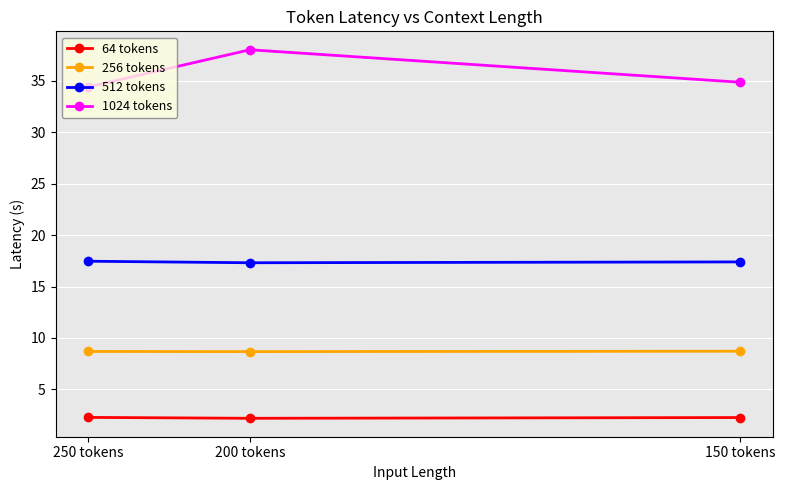

Rank the categories by 512 tokens value from lowest to highest.

200 tokens, 150 tokens, 250 tokens